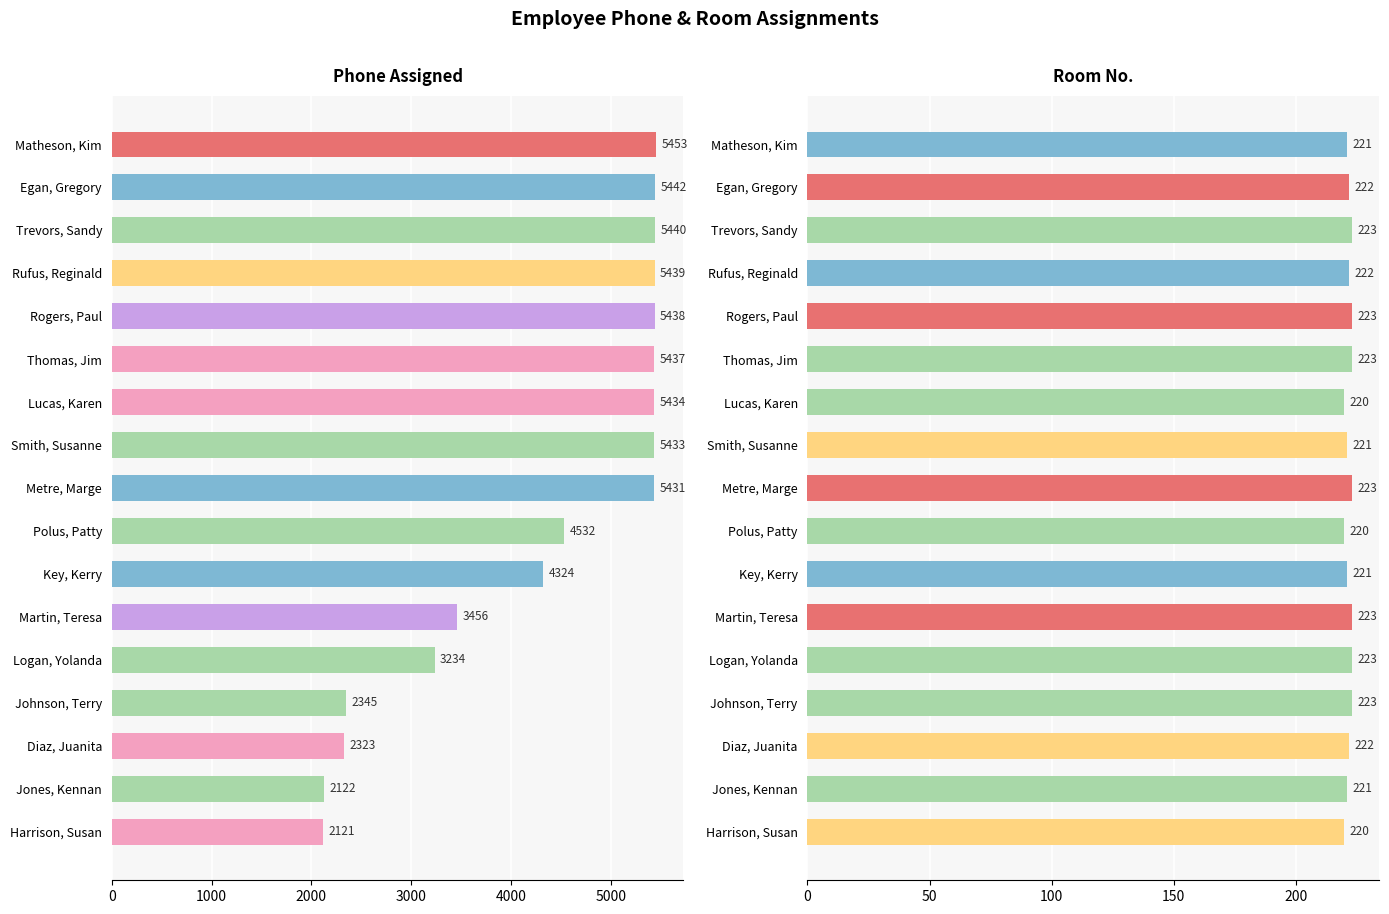

Reading left to right, list all the values displayed in this chart.

Phone Assigned: 5453	5442	5440	5439	5438	5437	5434	5433	5431	4532	4324	3456	3234	2345	2323	2122	2121
Room No.: 221	222	223	222	223	223	220	221	223	220	221	223	223	223	222	221	220